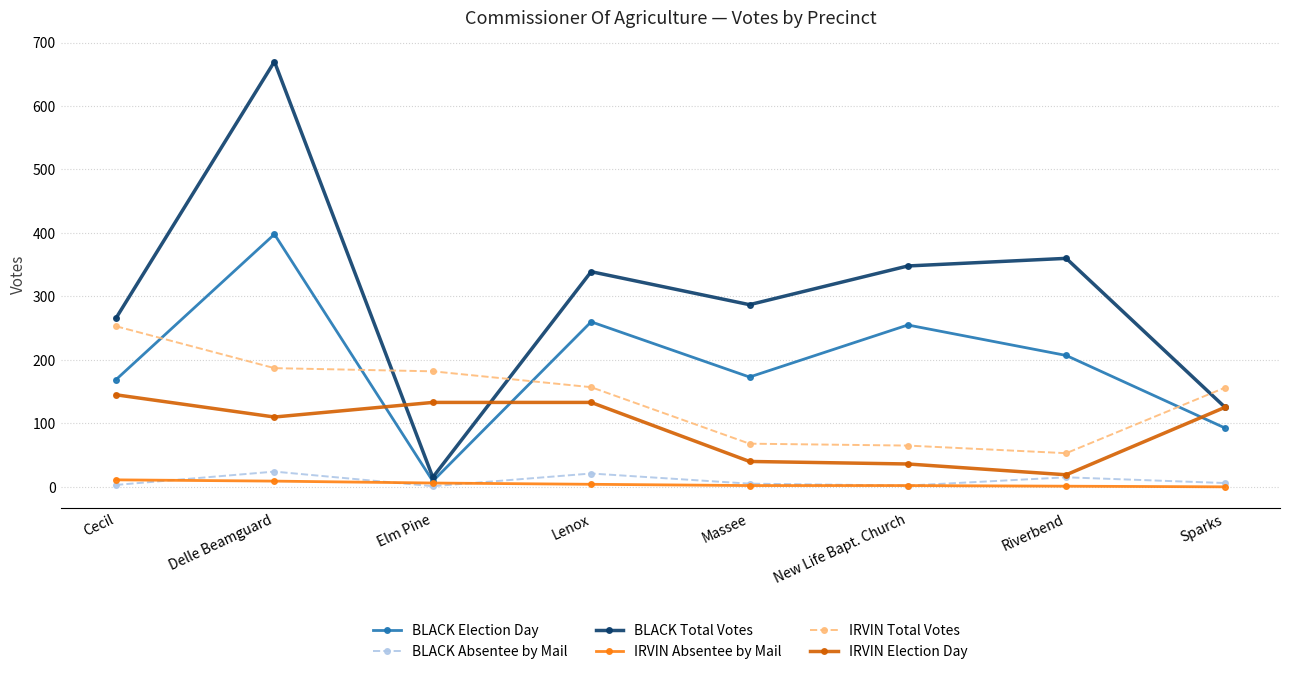

How many lines are shown in the chart?

6